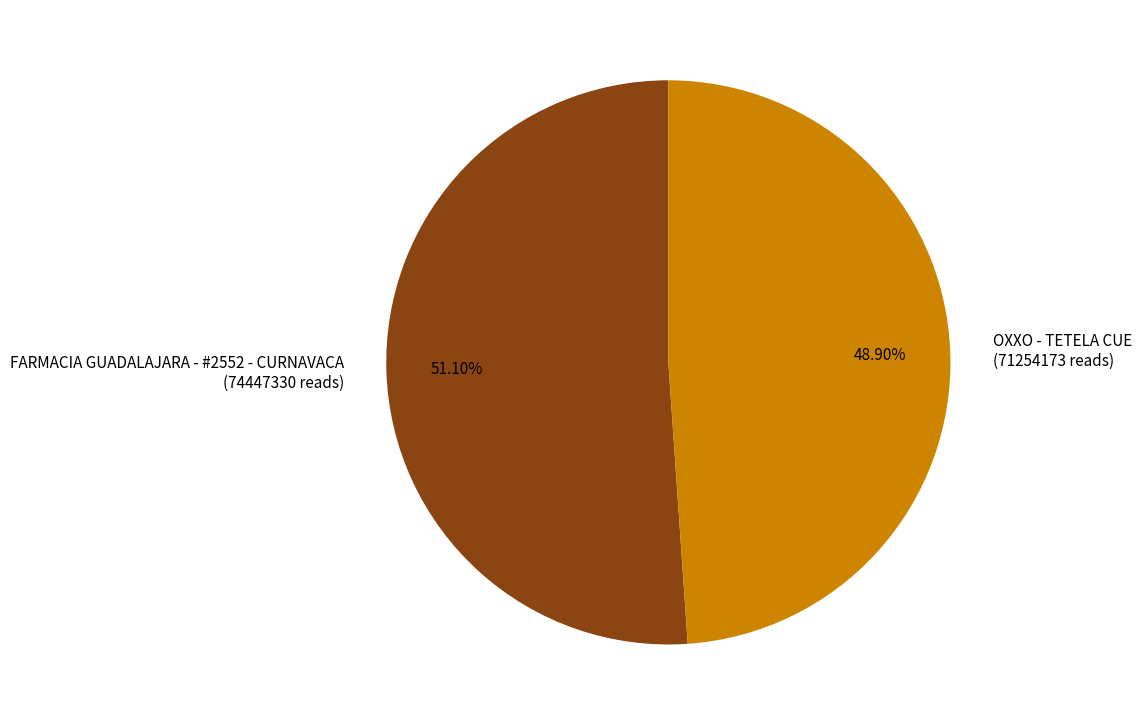

The OXXO - TETELA CUE slice represents 49% of the pie. True or false?

True